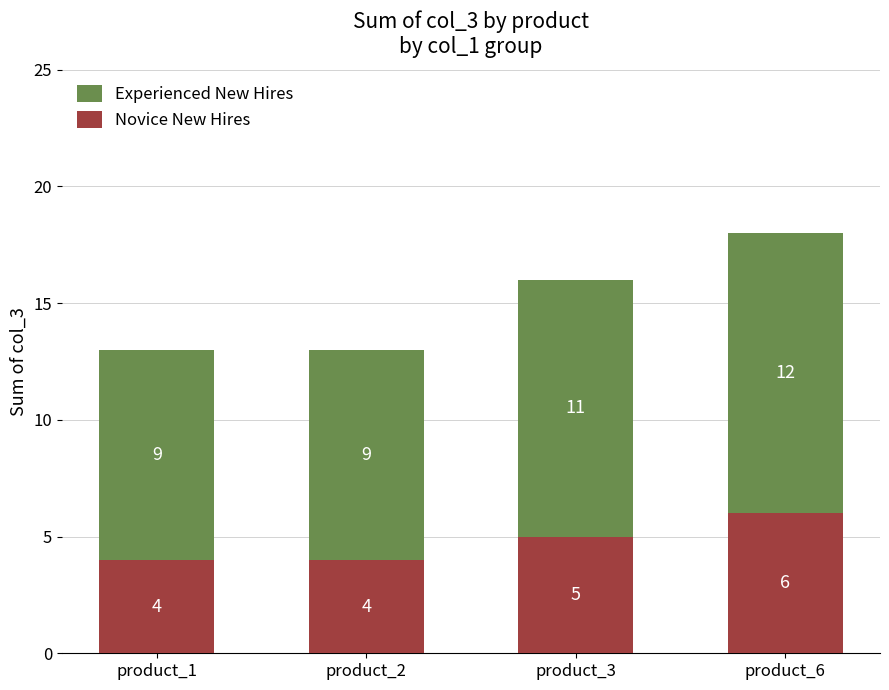

Reading left to right, list the values for the Novice New Hires series.

4	4	5	6